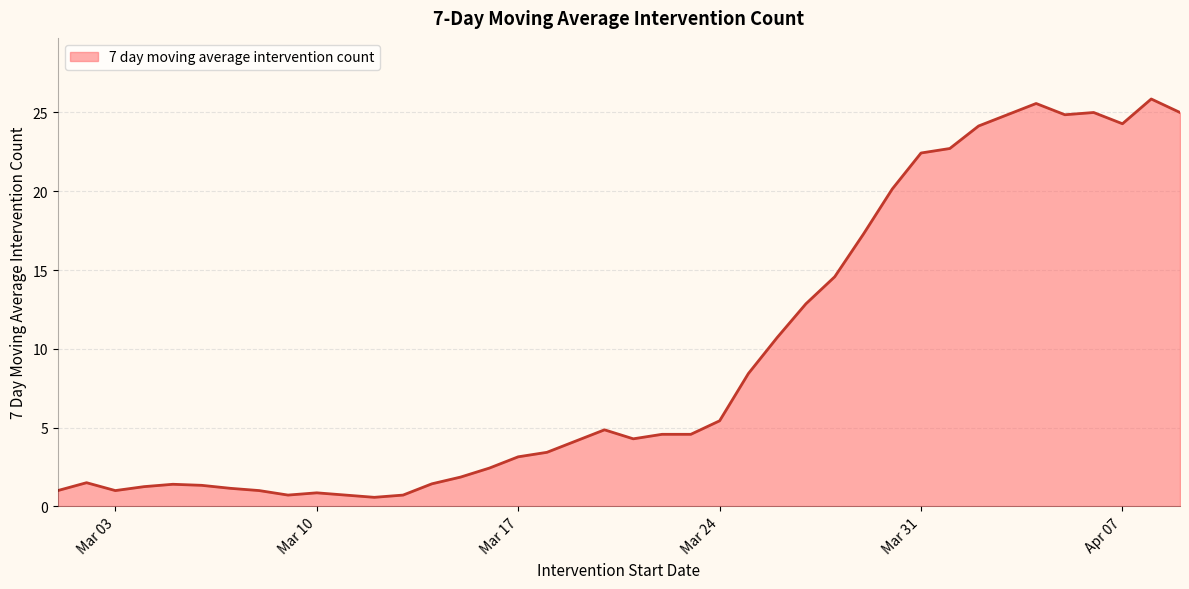

What is the difference between the maximum and minimum values?

25.3